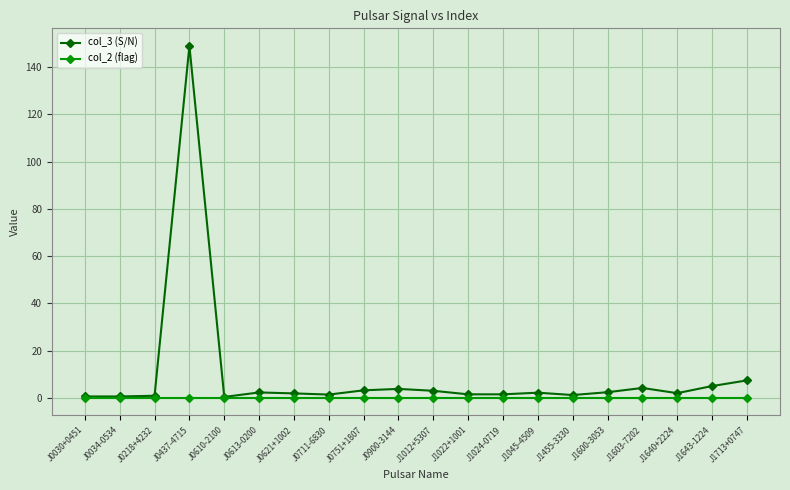

What is the difference between the maximum and minimum values in the col_3 (S/N) series?

148.6